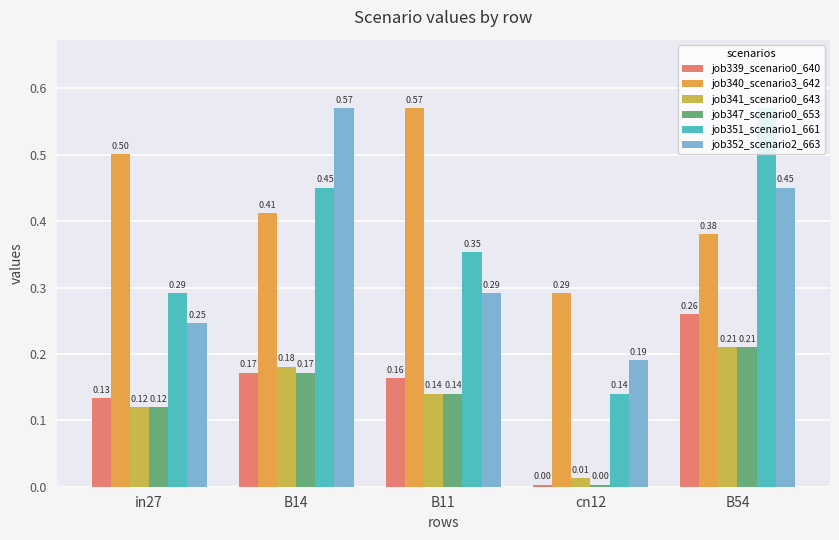

Are the bars horizontal?

No